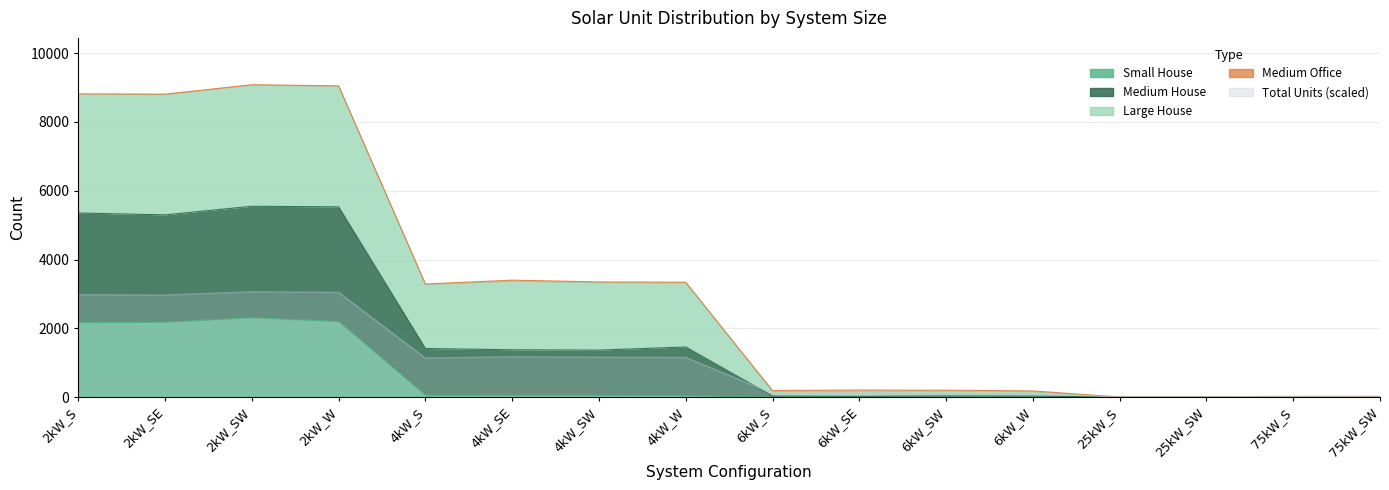

At which label does Total Units reach its minimum?

25kW_S